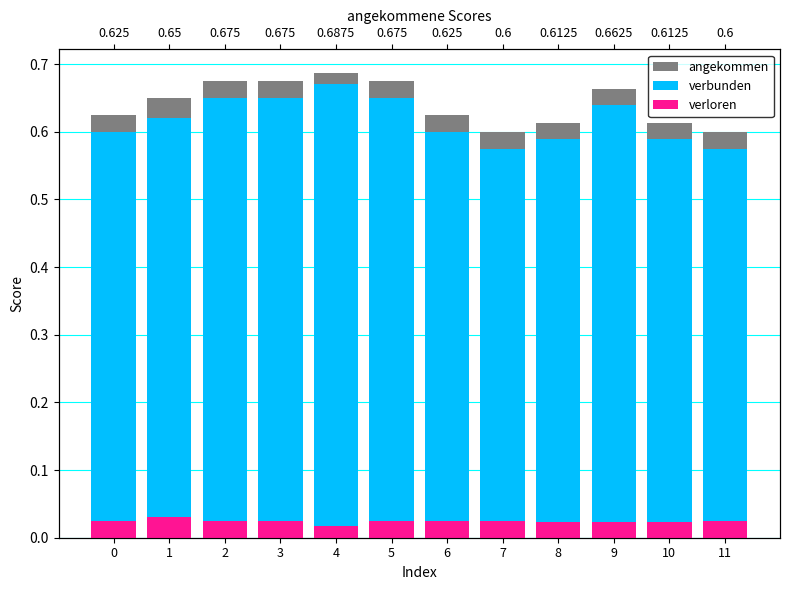

The verbunden series shows 0.2 at 5. True or false?

False